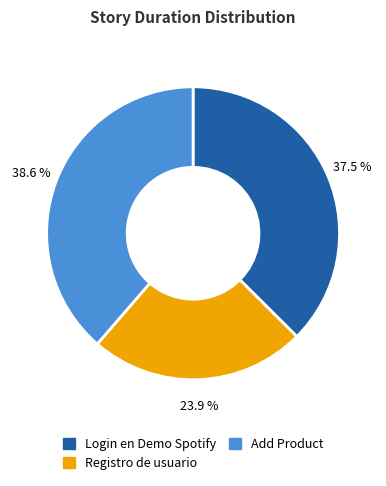

Which slice is the smallest?

Registro de usuario